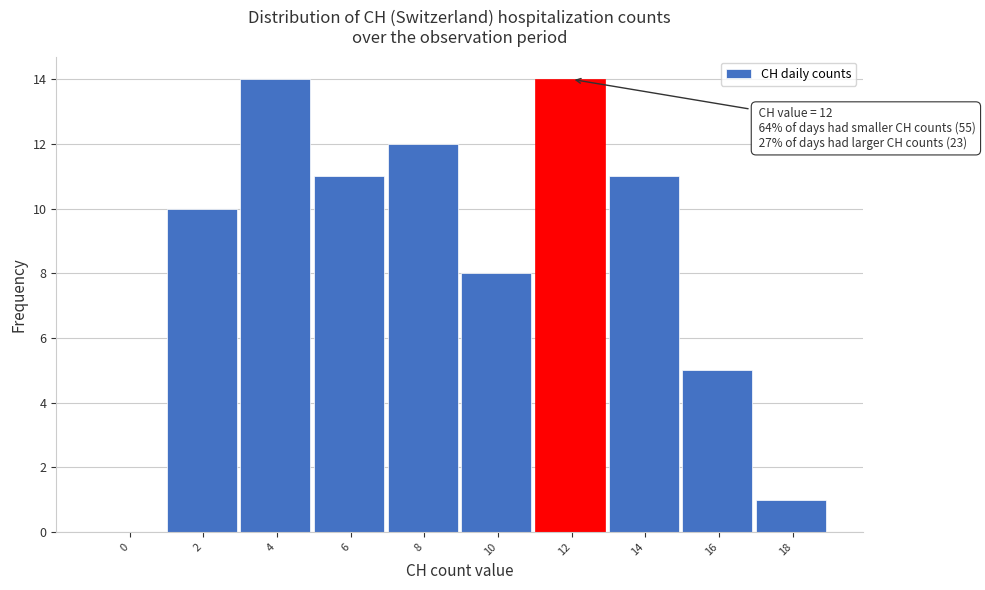

Reading right to left, list all the values displayed in this chart.

18=1	16=5	14=11	12=14	10=8	8=12	6=11	4=14	2=10	0=0